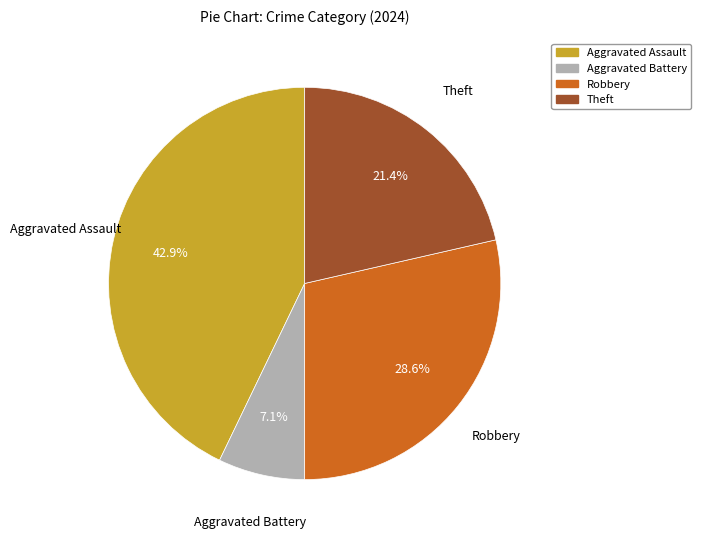

Which slice is the smallest?

Aggravated Battery